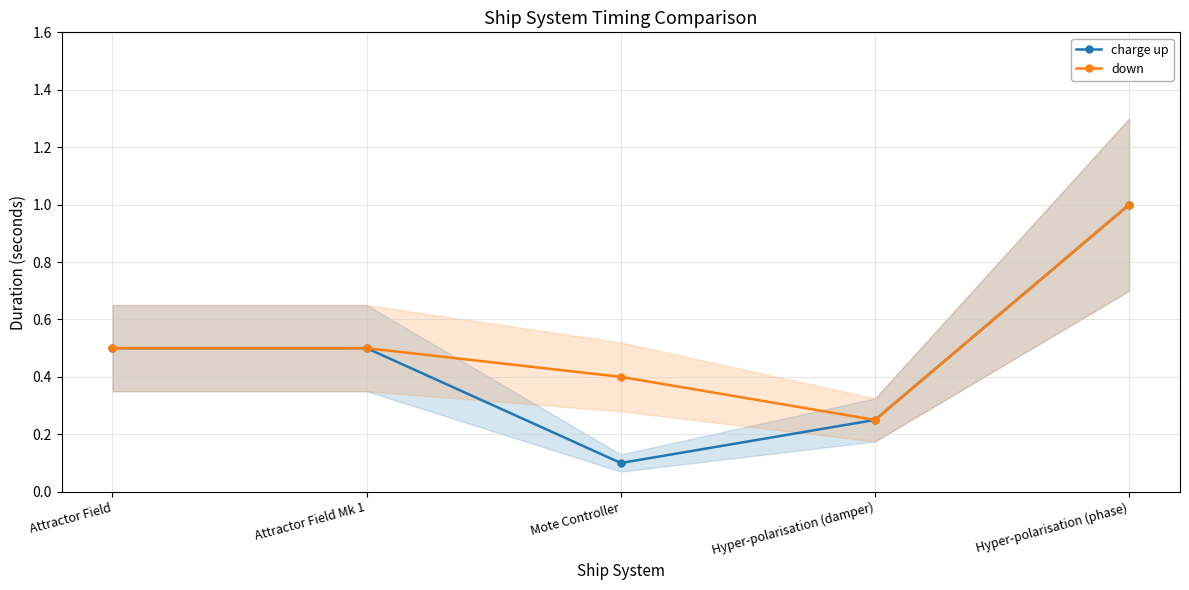

What is the sum of the charge up values at Hyper-polarisation (damper) and Attractor Field?

0.8